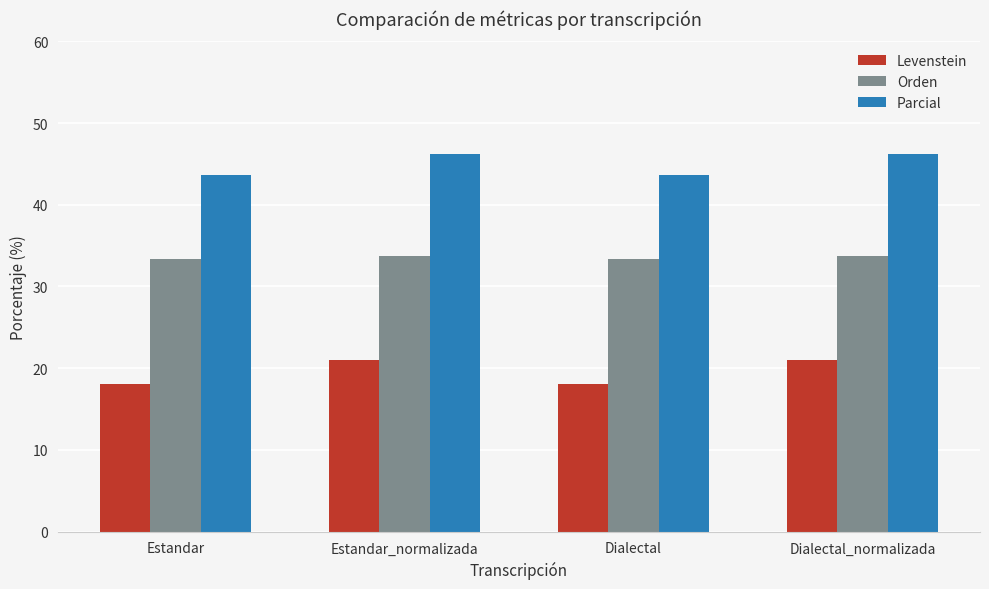

What is the highest value of the Orden series?

33.7